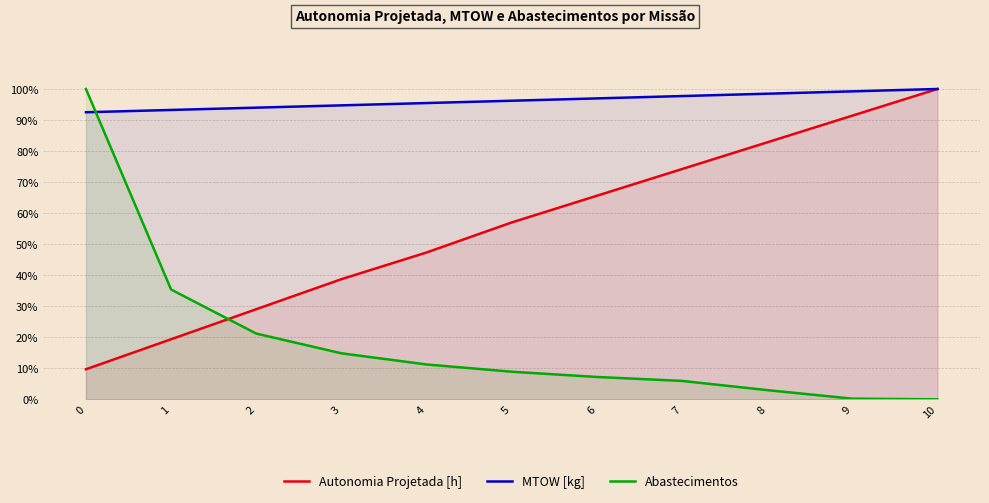

True or false: MTOW [kg] and Autonomia Projetada [h] cross at least once.

False